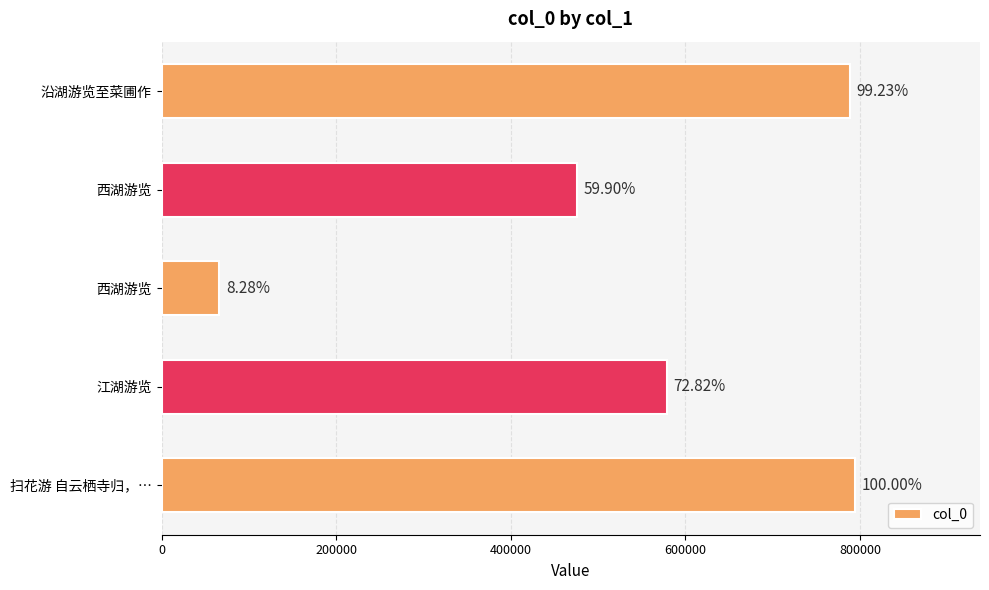

How many bars are there in total?

5